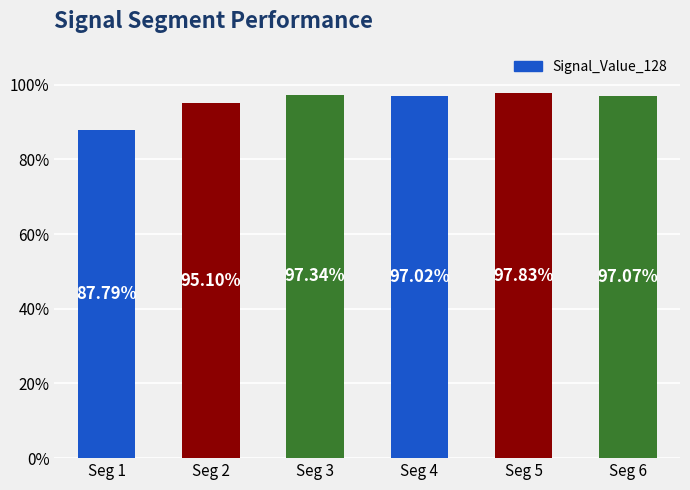

The chart shows a value of 1.3 at Seg 6. True or false?

False